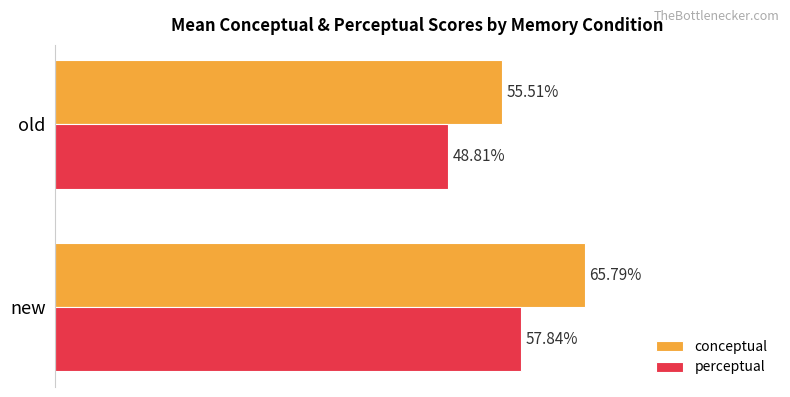

At which label is perceptual closest to 53?

old